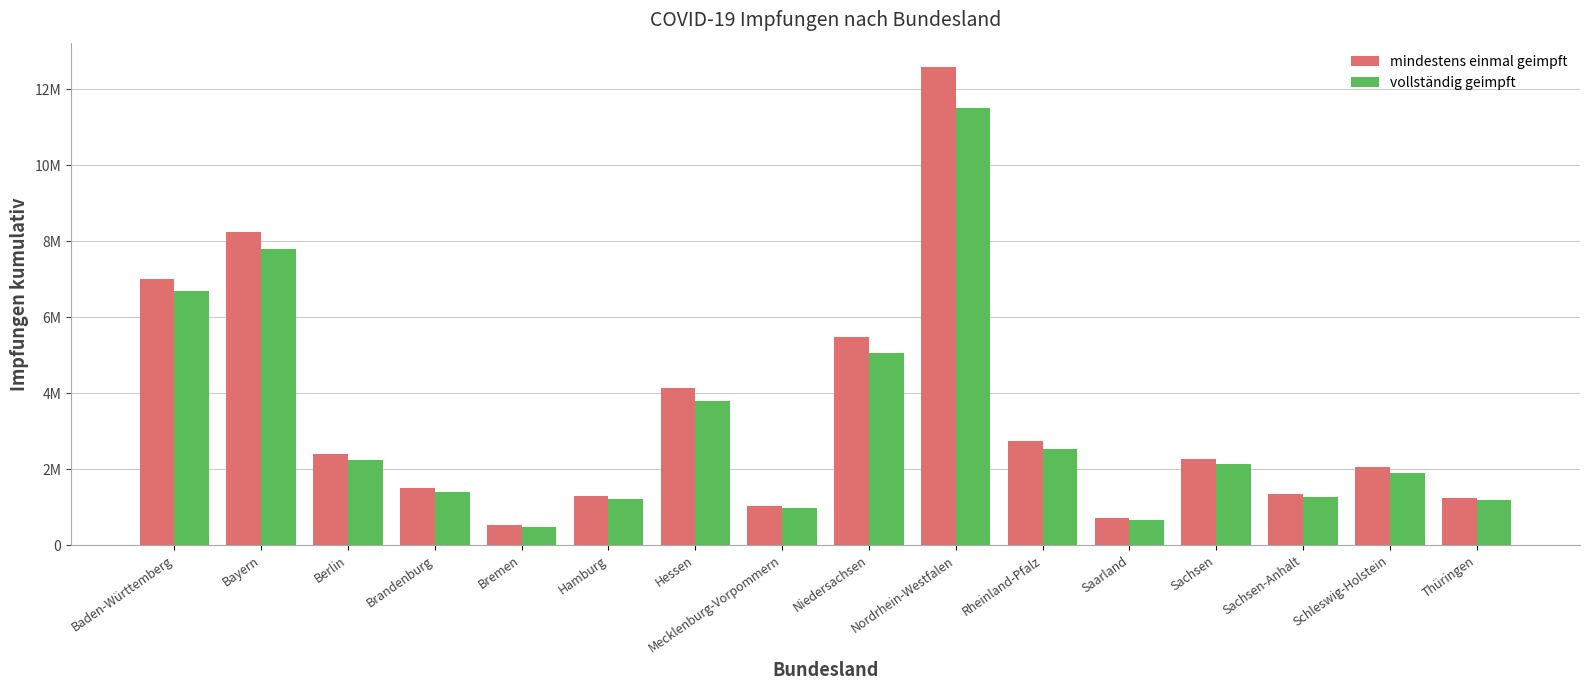

Which category has the highest value in the mindestens einmal geimpft series?

Nordrhein-Westfalen